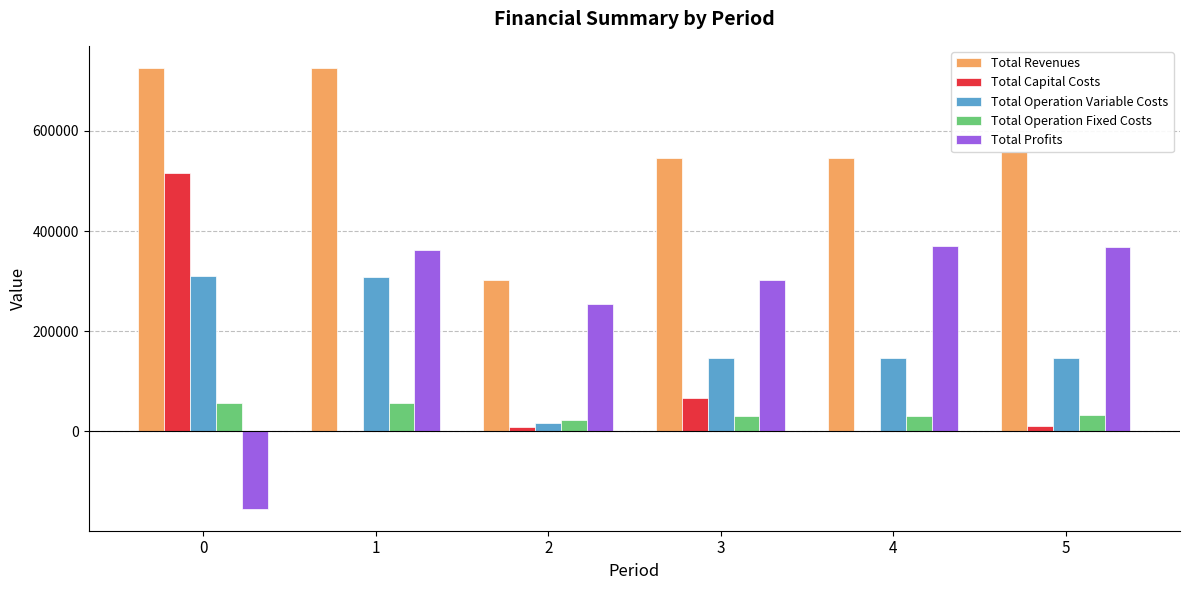

How many groups of bars are there?

6